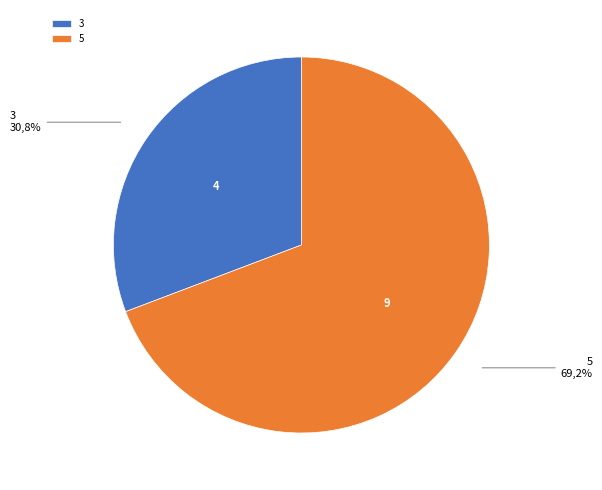

What is the change in value from 3 to 5?

+5